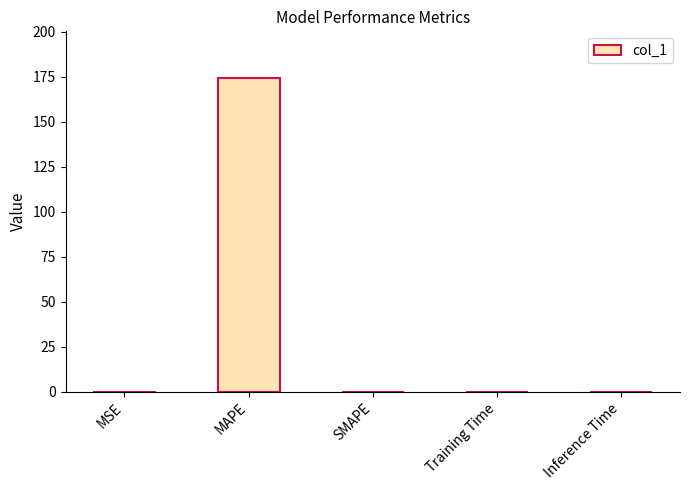

The value at MAPE is 229.8. True or false?

False